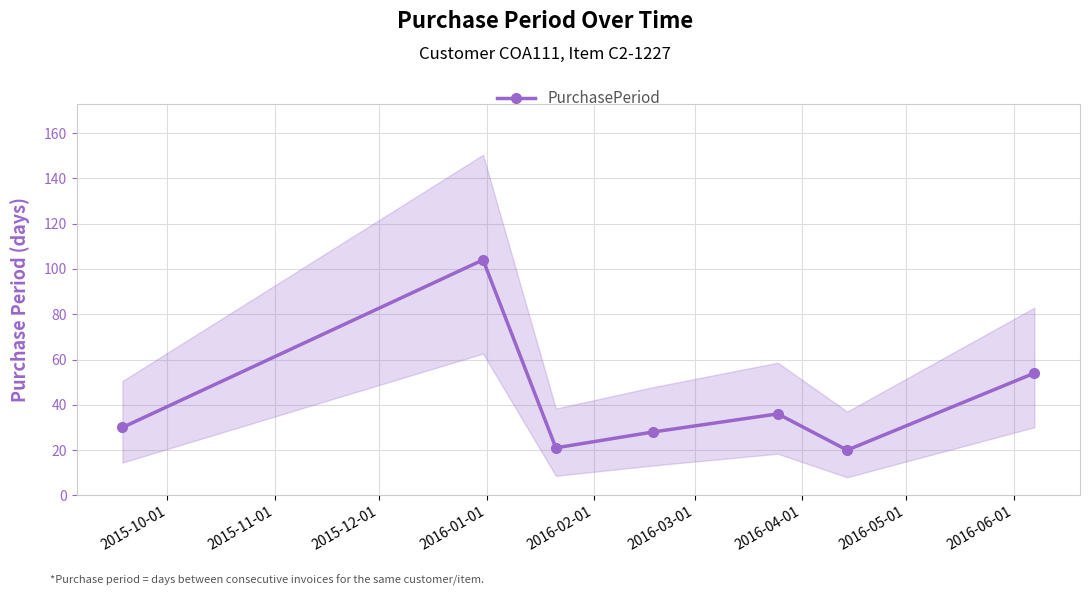

What is the sum of all values?

293